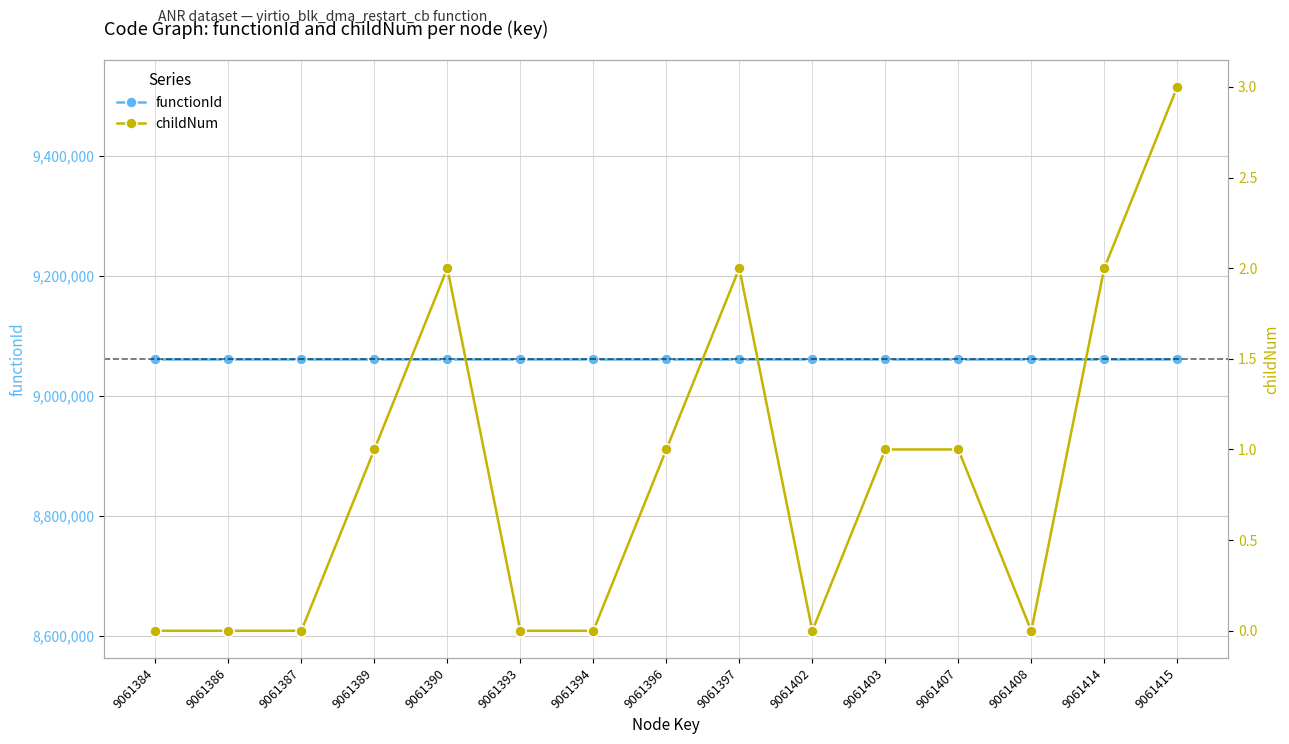

At which category is the sum across all series the highest?

9061415